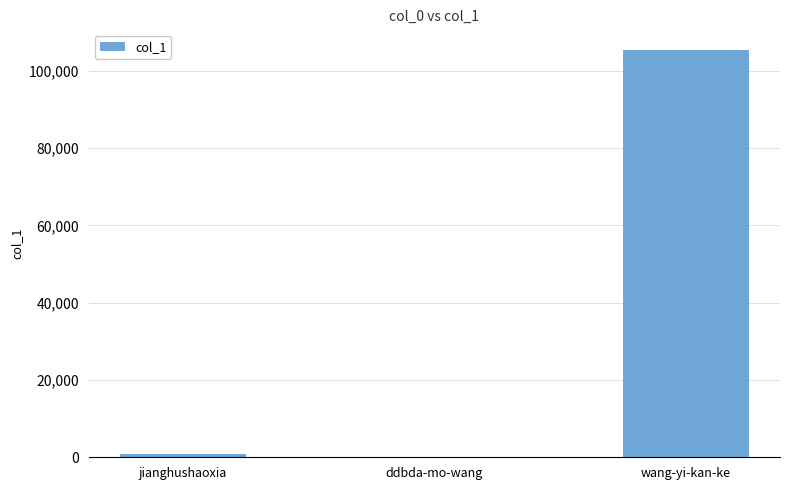

What is the greatest value displayed?

105423